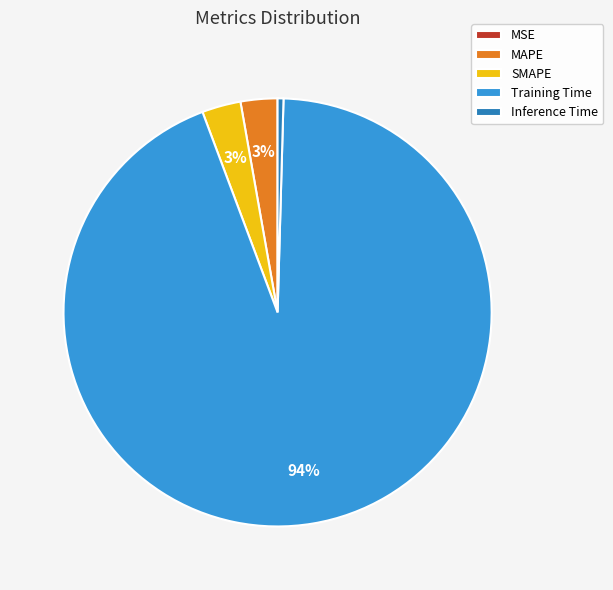

What percentage is the SMAPE slice, to the nearest percent?

3%